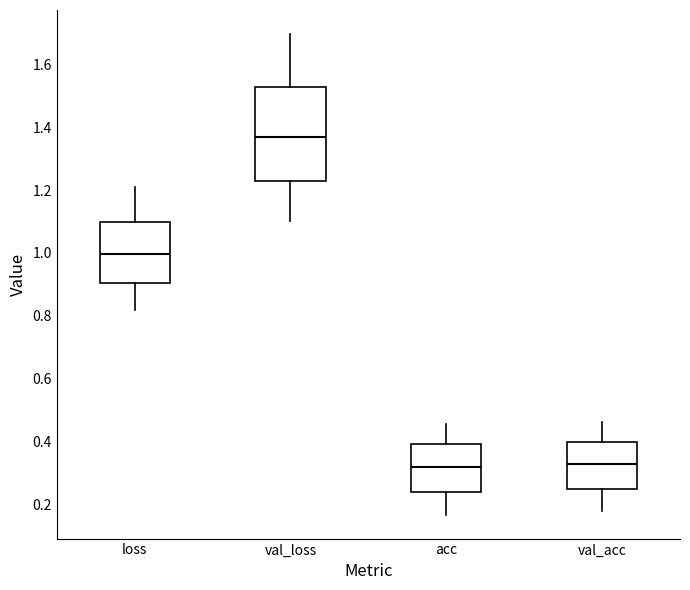

Reading left to right, transcribe this box plot: for each box, give where its median line is, the range the box spans, and where its two whiskers end, as read against the y-axis. The values are not printed on the chart, so give them approximately, as read against the axis.

loss: median 1.00, box 0.90 to 1.10, whiskers 0.82 to 1.22
val_loss: median 1.36, box 1.22 to 1.52, whiskers 1.10 to 1.70
acc: median 0.32, box 0.24 to 0.40, whiskers 0.16 to 0.46
val_acc: median 0.32, box 0.24 to 0.40, whiskers 0.18 to 0.46